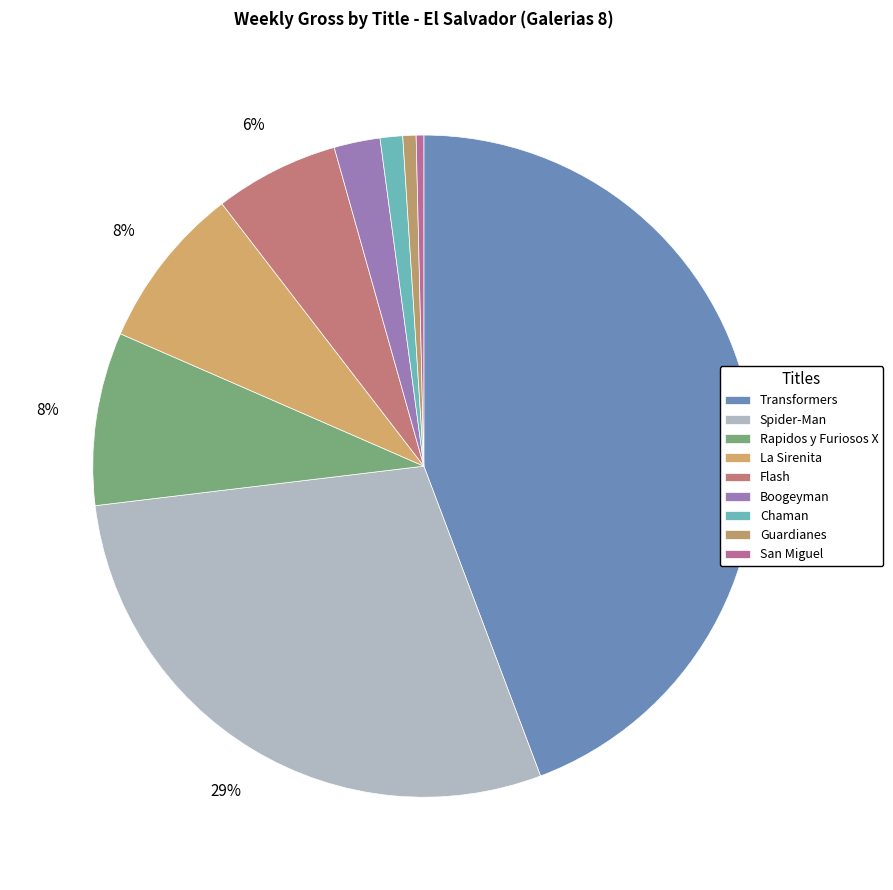

How many segments does this pie chart have?

9